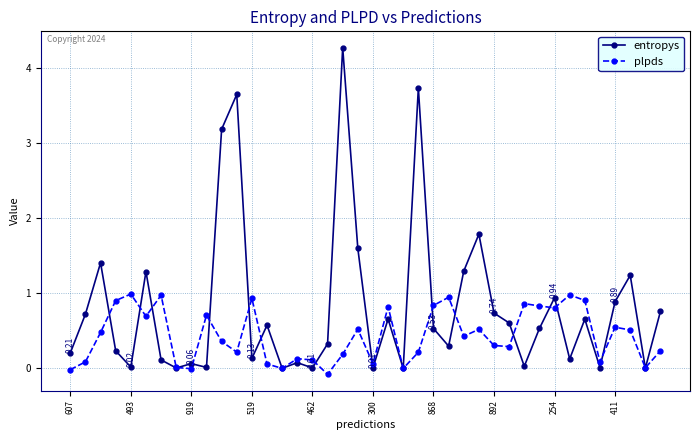

List the series in order of their overall mean, lowest first.

plpds, entropys